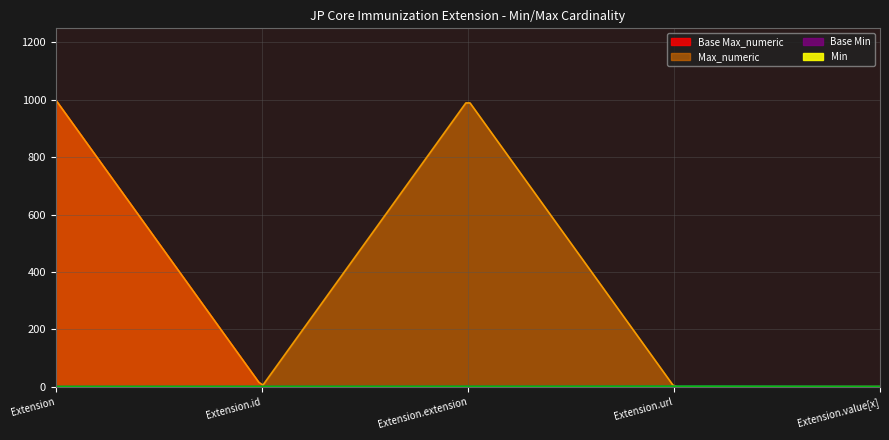

What is the maximum value shown in the chart?

999